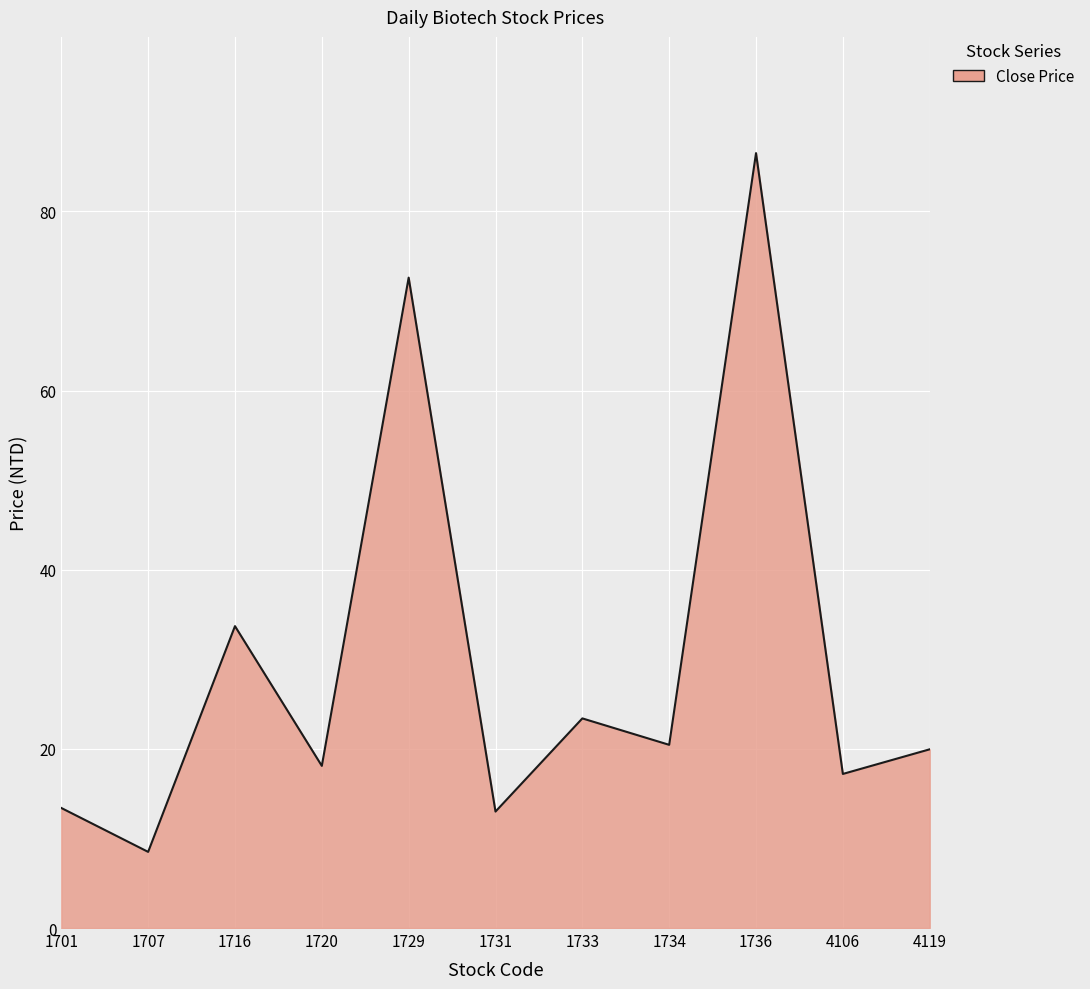

True or false: the data shows 18.1 at 1720.

True